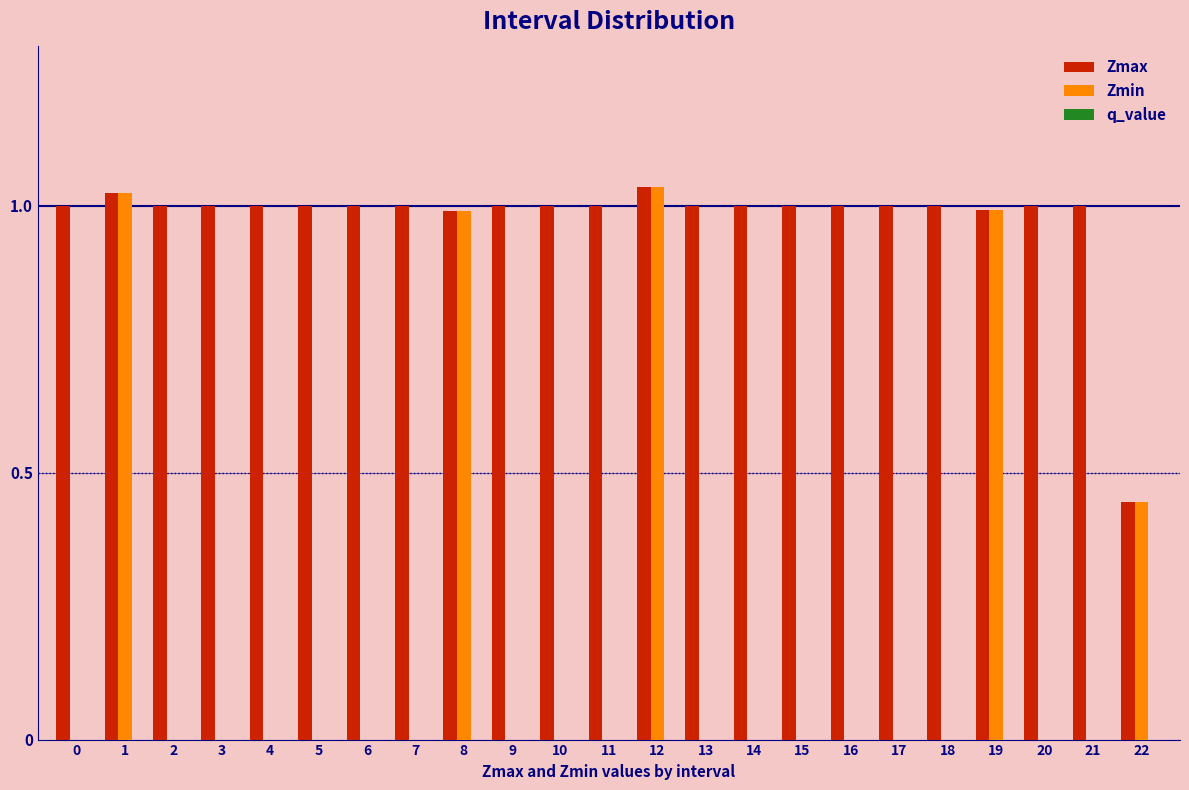

Is the value of Zmax at 4 greater than the value of Zmin at 21?

Yes